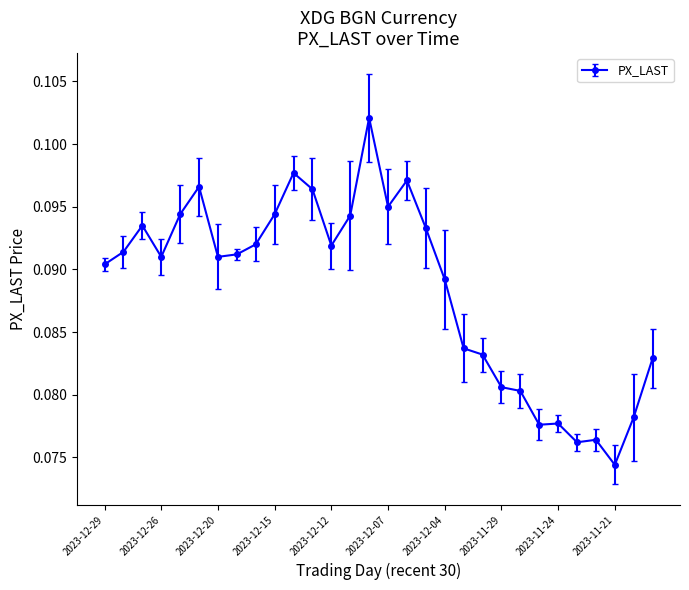

How many values are between 0 and 1?

30